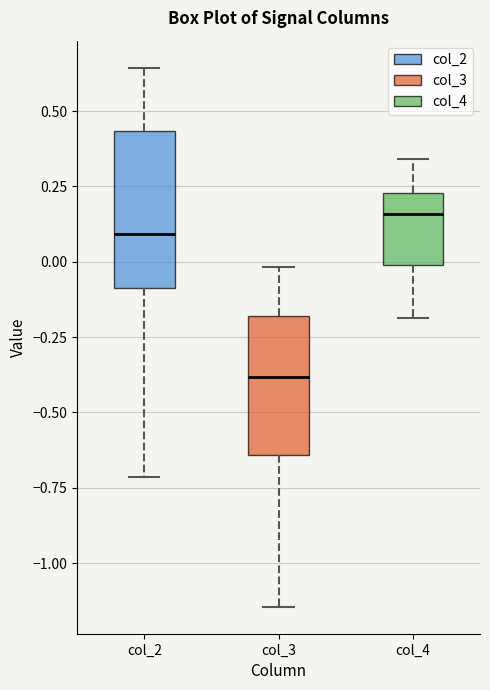

Which box's median line is the highest?

col_4